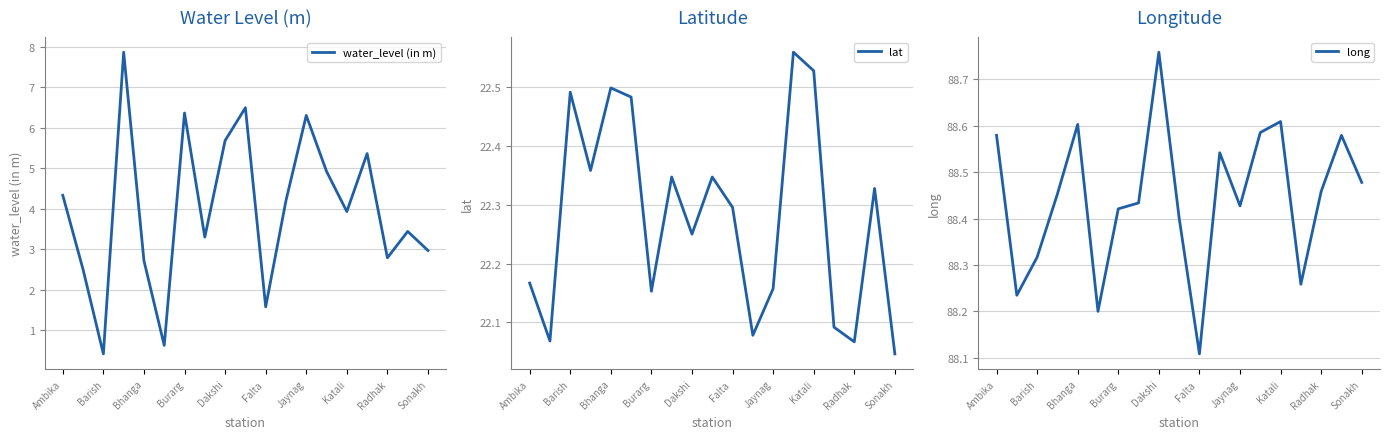

At which label is long closest to 88?

Falta 